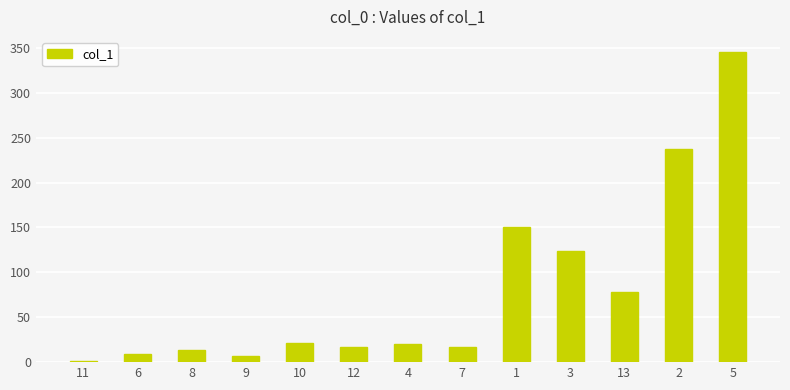

Is it true that the value at 7 is 17.1?

True